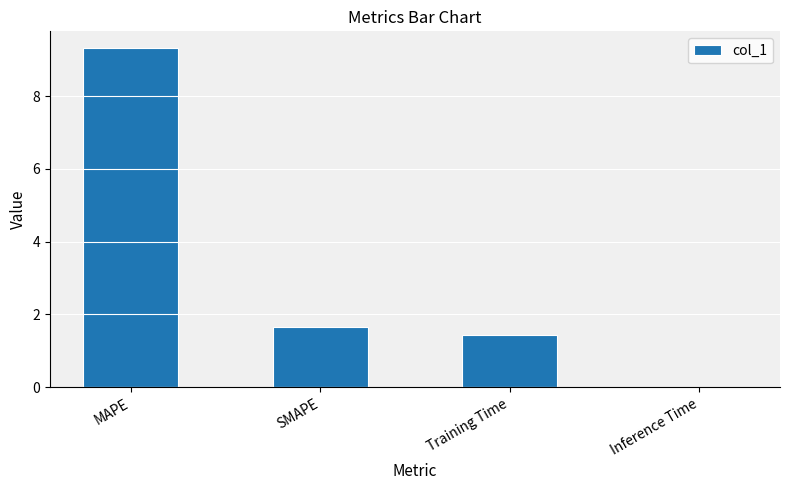

The value at SMAPE is 1.0. True or false?

False